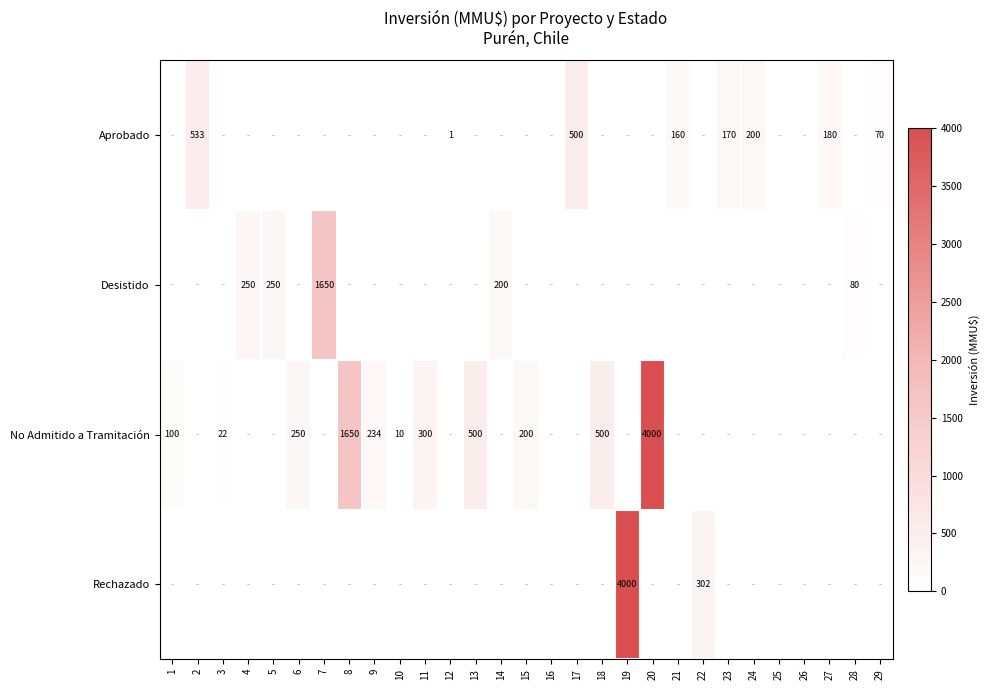

Is it true that Desistido equals 392 at 4?

False